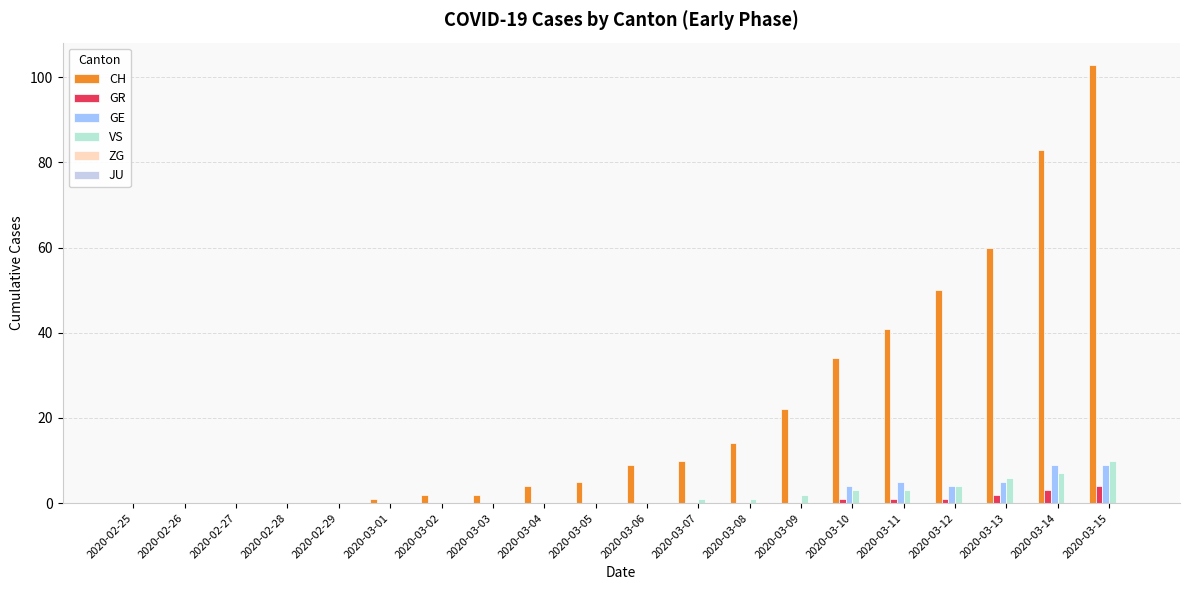

How many groups of bars are there?

20